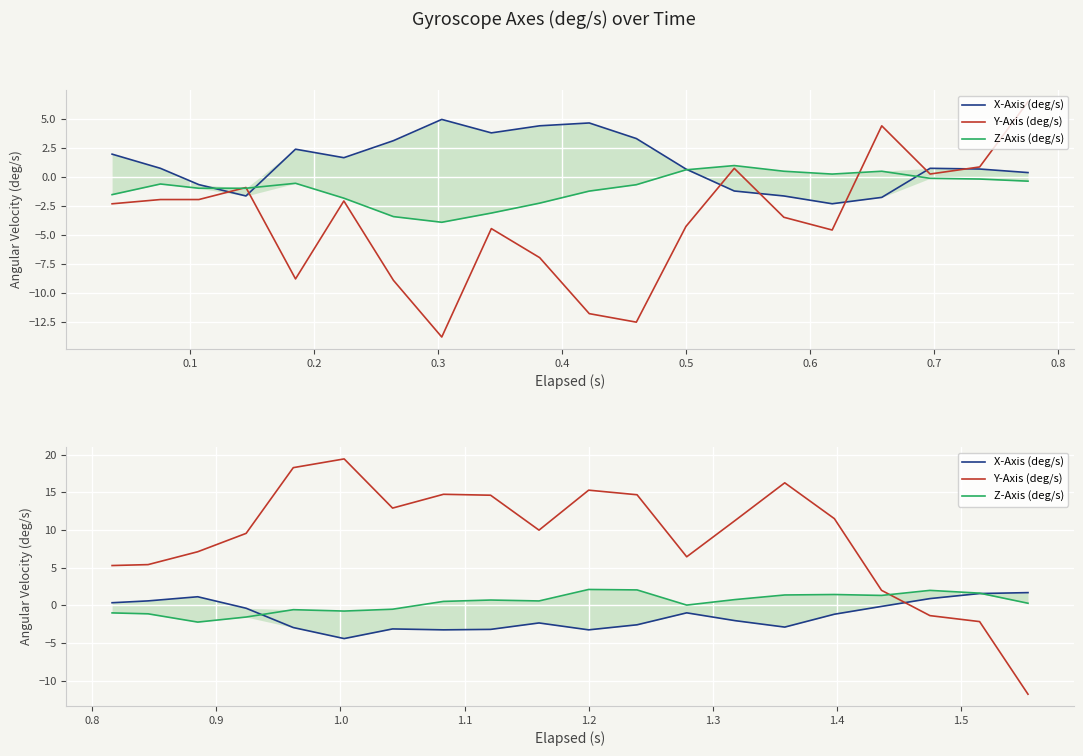

In X-Axis (deg/s), how many points are lower than both neighbors (excluding endpoints)?

4